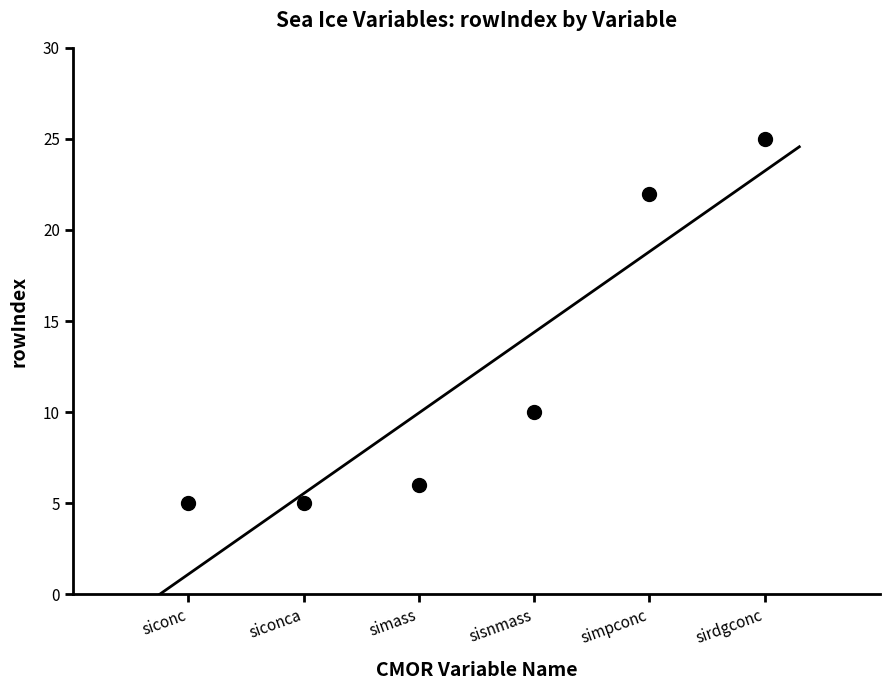

What position from the left is siconca?

2